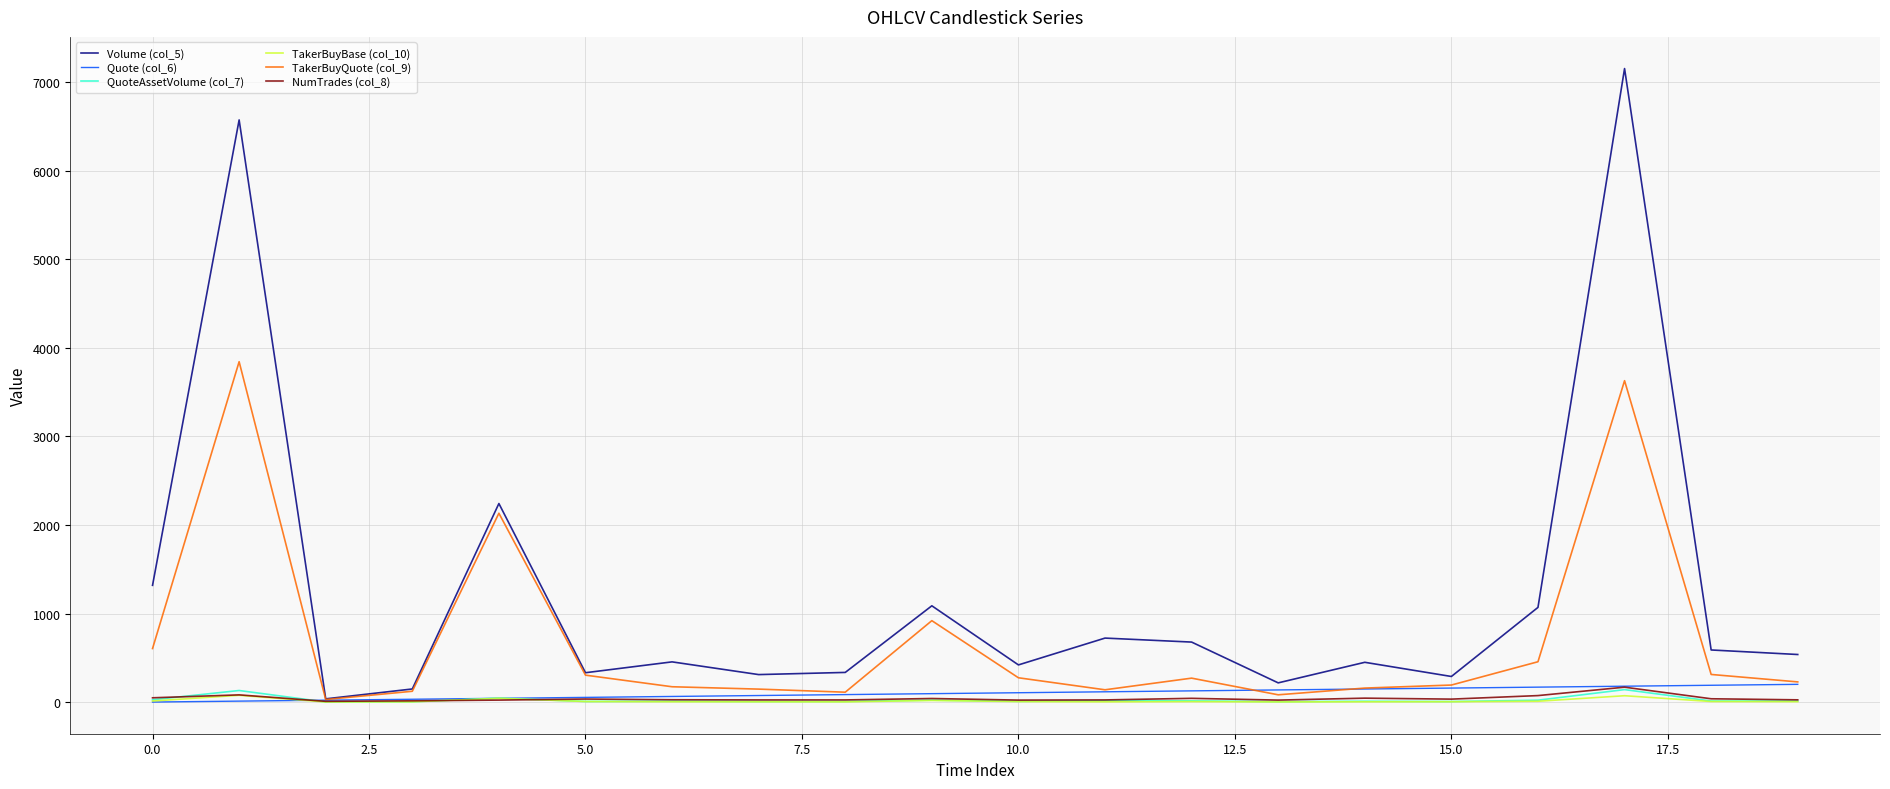

How many values in the Quote (col_6) series exceed 105?

10